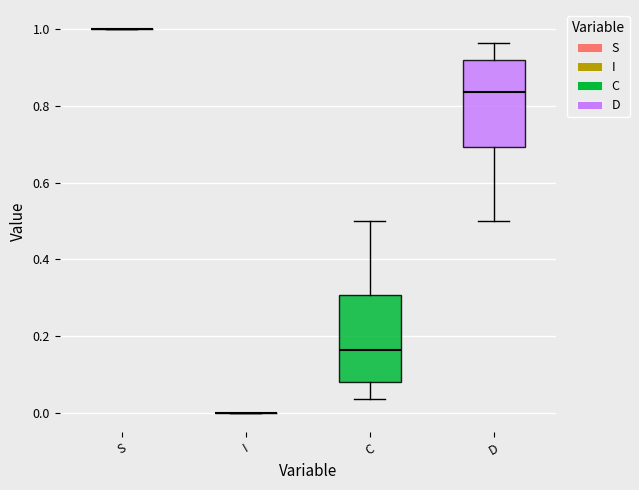

Reading left to right, read every box against the y-axis: the position of its median line, the range the box covers, and the ends of its whiskers. The values are not printed on the chart, so give them approximately, as read against the axis.

S: box collapsed to a line at 1.00, whiskers 1.00 to 1.00
I: box collapsed to a line at 0.00, whiskers 0.00 to 0.00
C: median 0.16, box 0.08 to 0.30, whiskers 0.04 to 0.50
D: median 0.84, box 0.70 to 0.92, whiskers 0.50 to 0.96